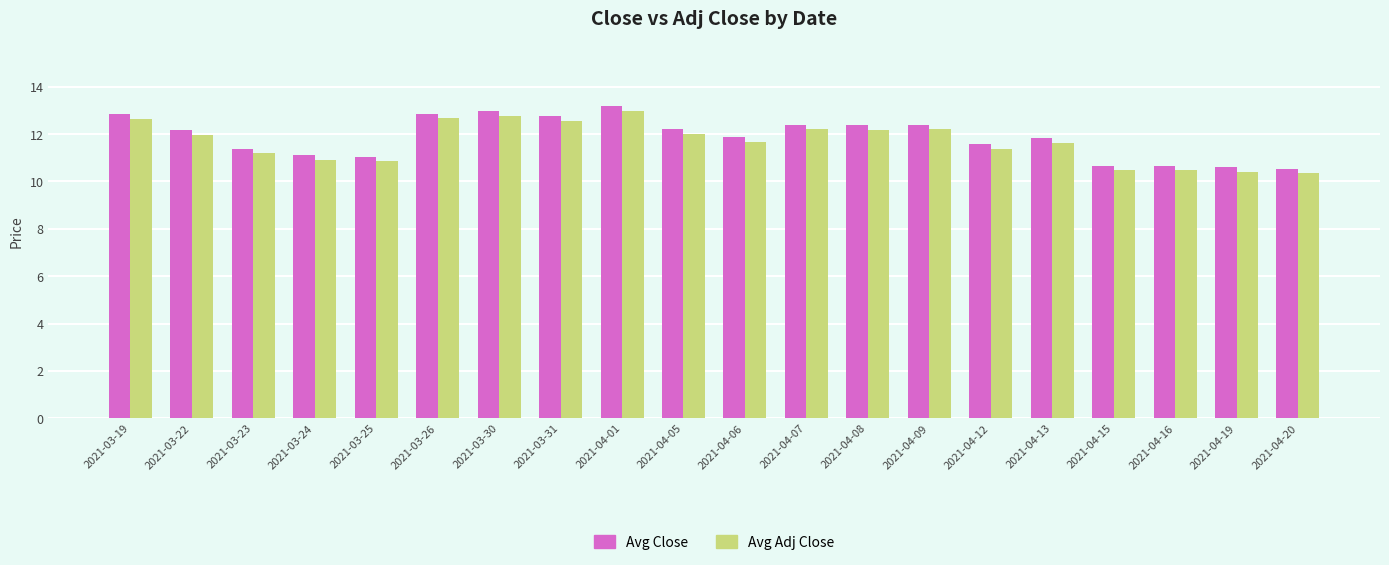

What is the maximum value shown in the chart?

13.2